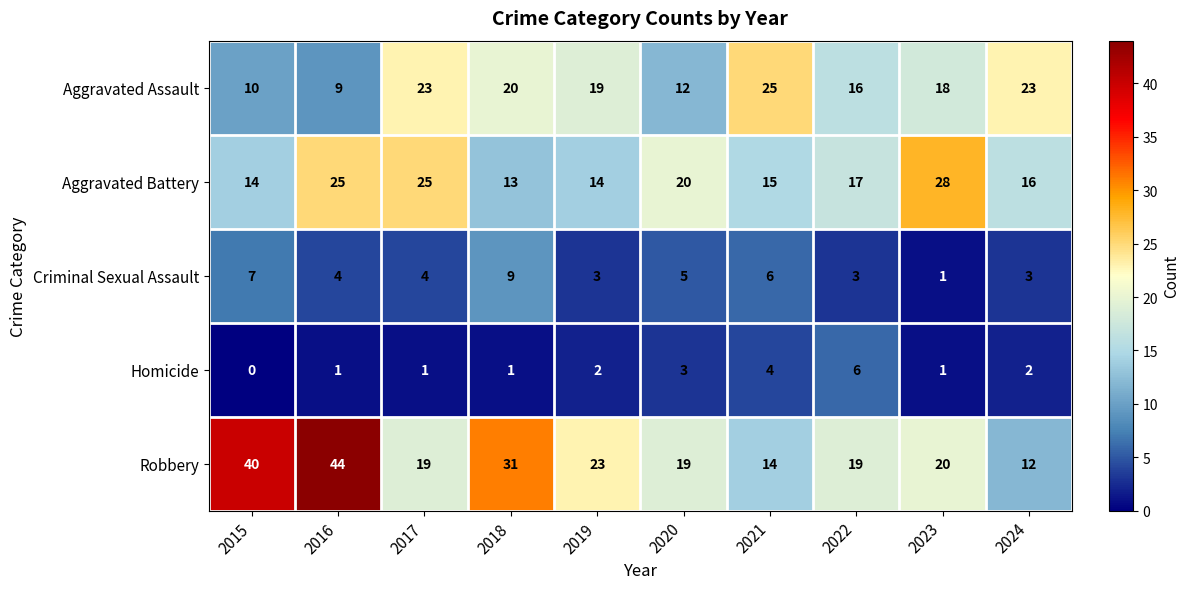

At 2024, list the series in order from smallest to largest.

Homicide, Criminal Sexual Assault, Robbery, Aggravated Battery, Aggravated Assault